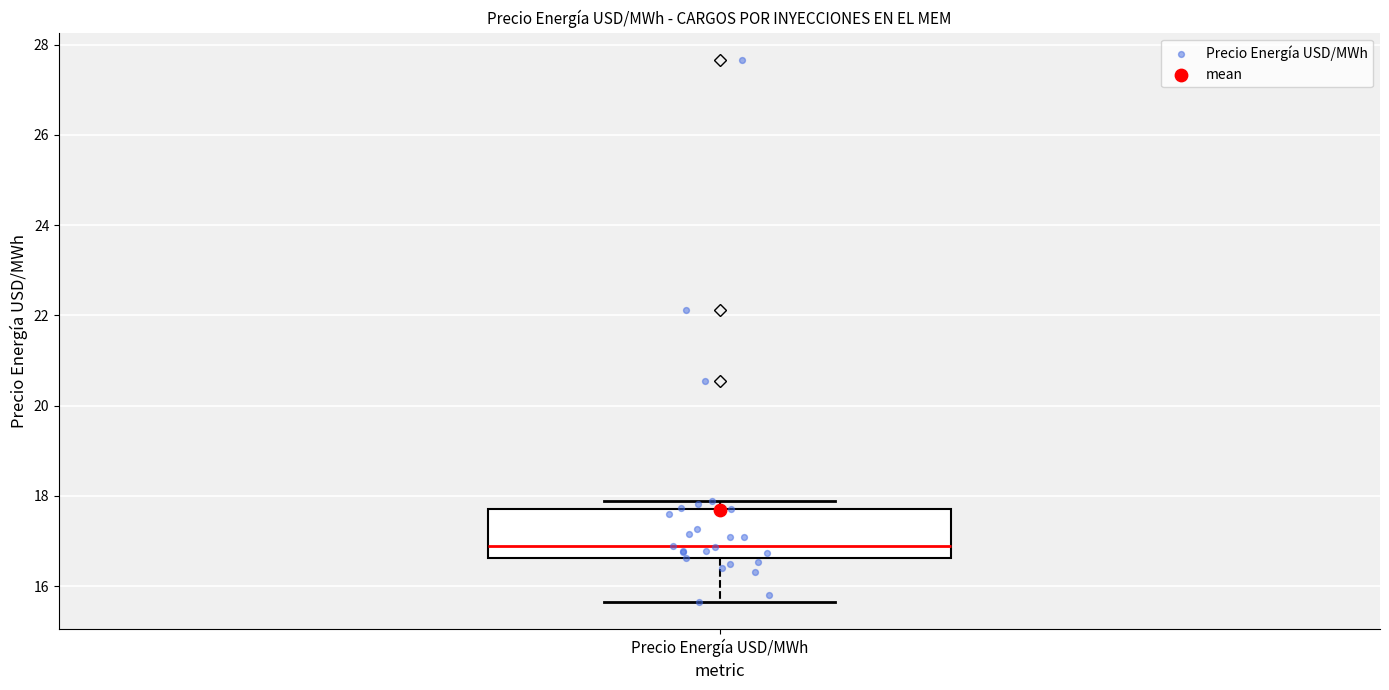

Transcribe this box plot: give where the median line is, the range the box spans, and where the two whiskers end, as read against the y-axis. The values are not printed on the chart, so give them approximately, as read against the axis.

median 16.8, box 16.6 to 17.8, whiskers 15.6 to 17.8 (just above the box's upper edge)